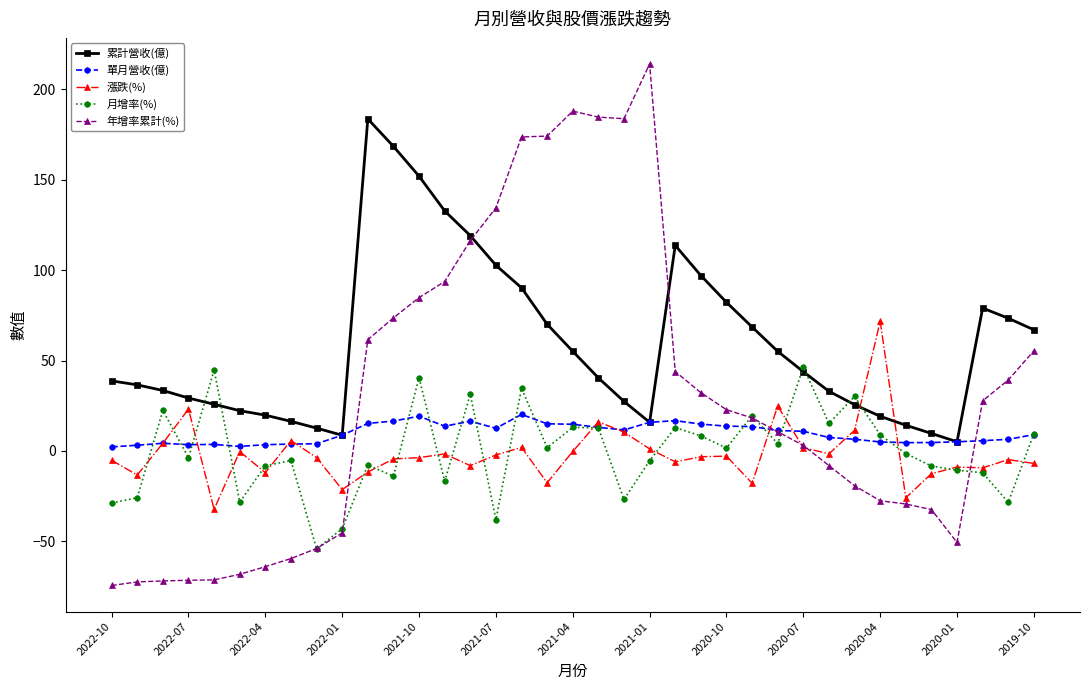

Which series has the widest spread of values?

年增率累計(%)